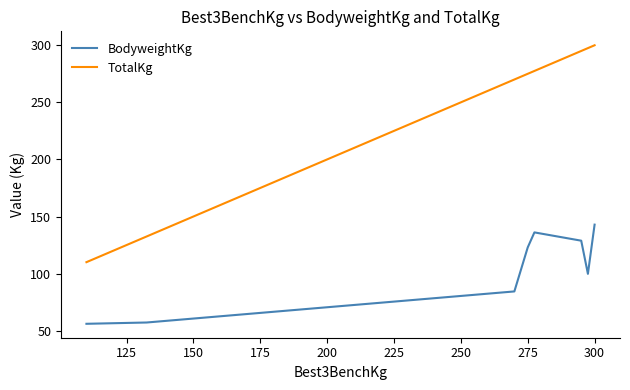

What is the minimum value for BodyweightKg?

56.0